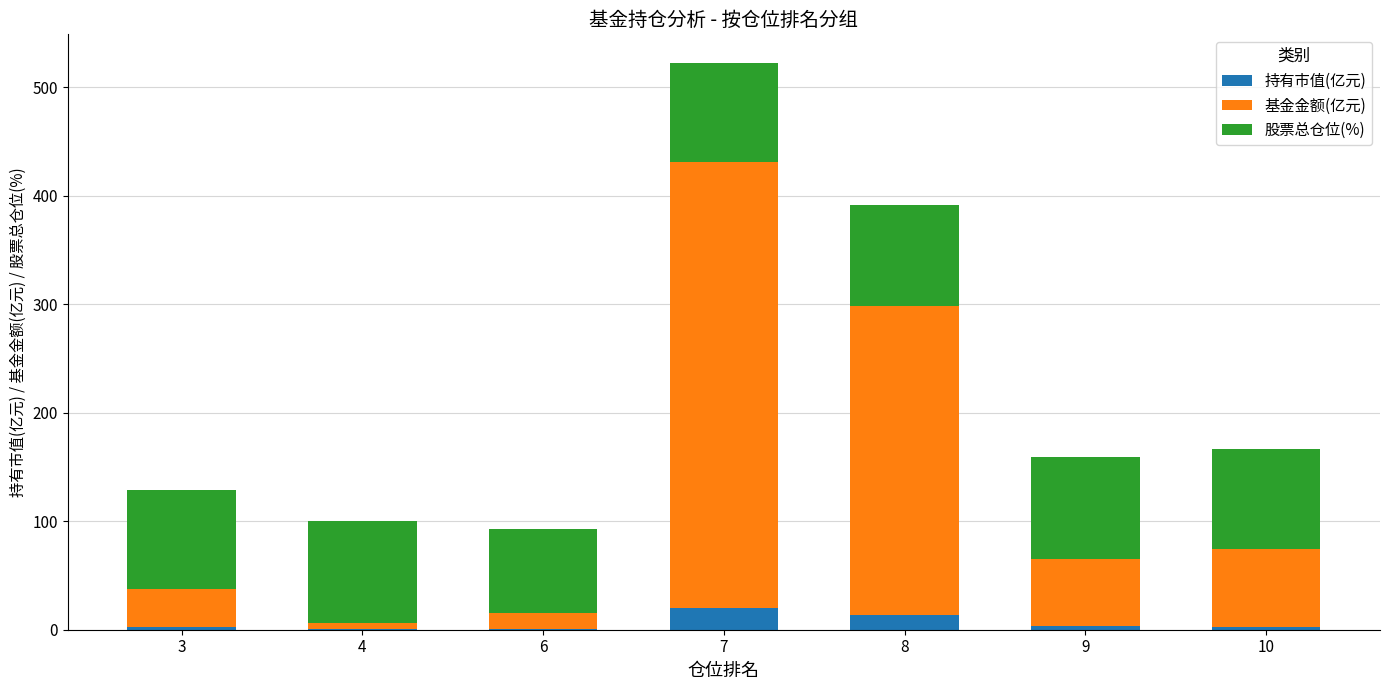

What is the highest value of the 持有市值(亿元) series?

19.7